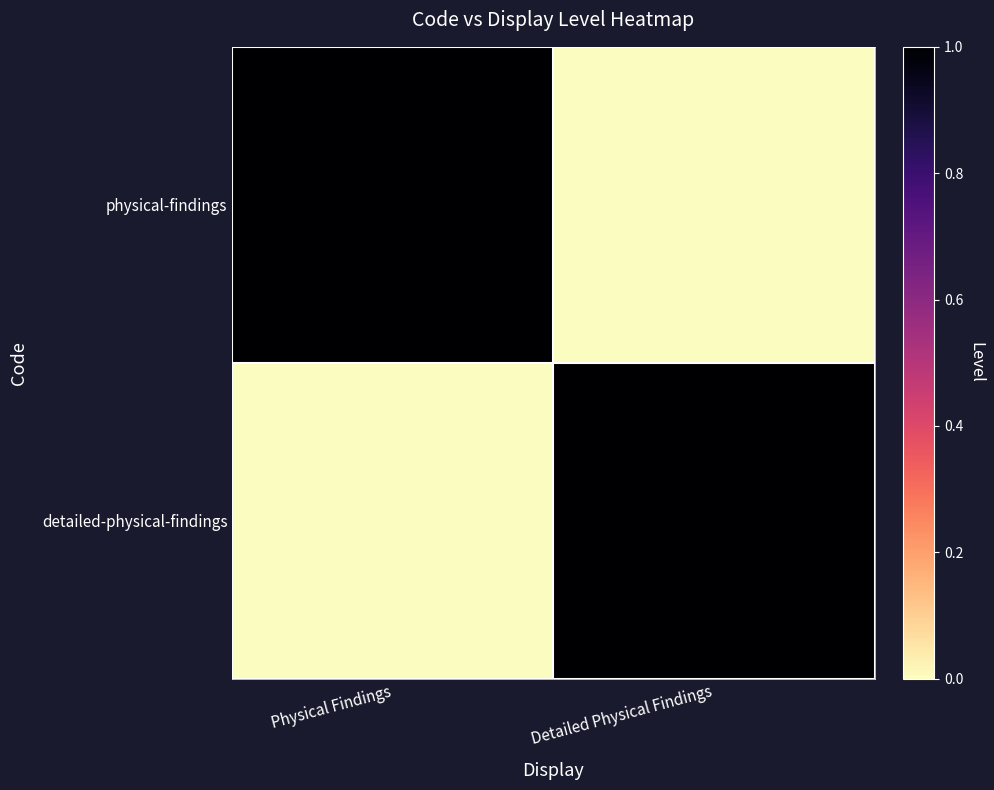

Which series changed the most between Physical Findings and Detailed Physical Findings?

physical-findings